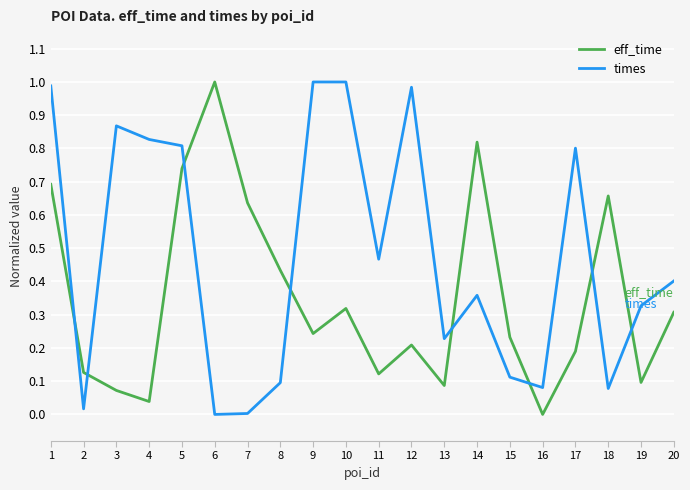

At which label does eff_time reach its peak?

6